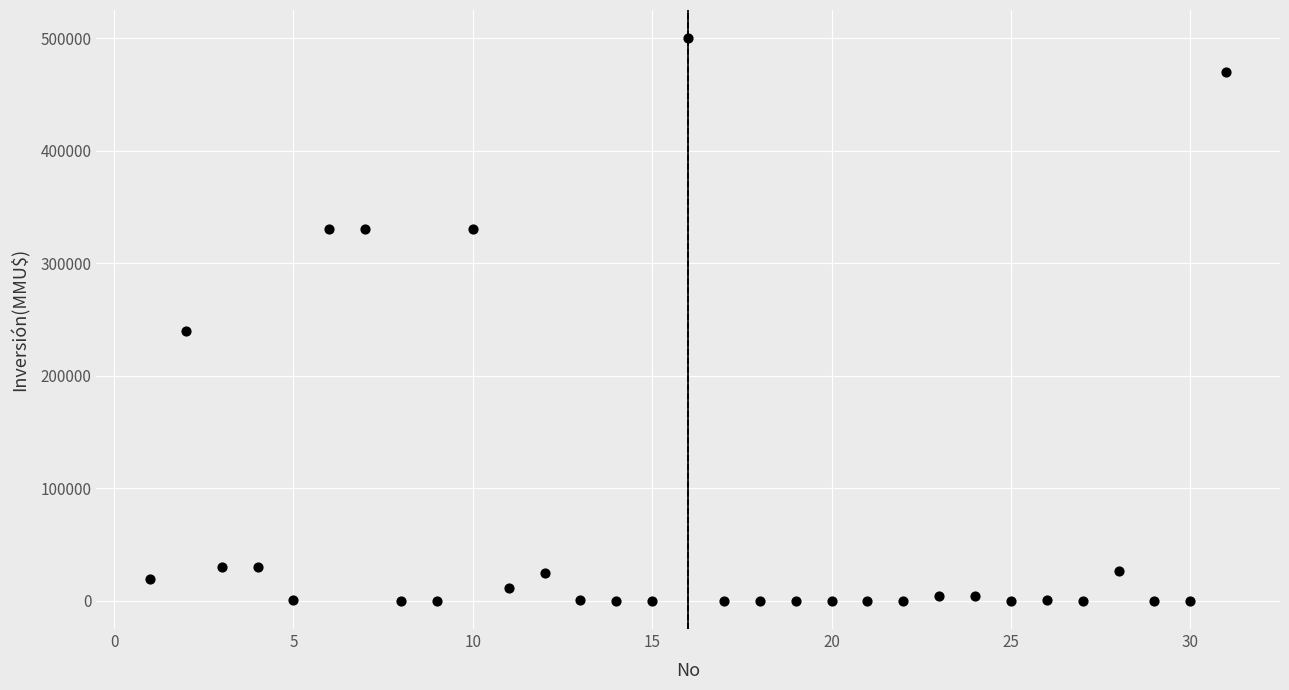

What is the range of X values (max minus min)?

30